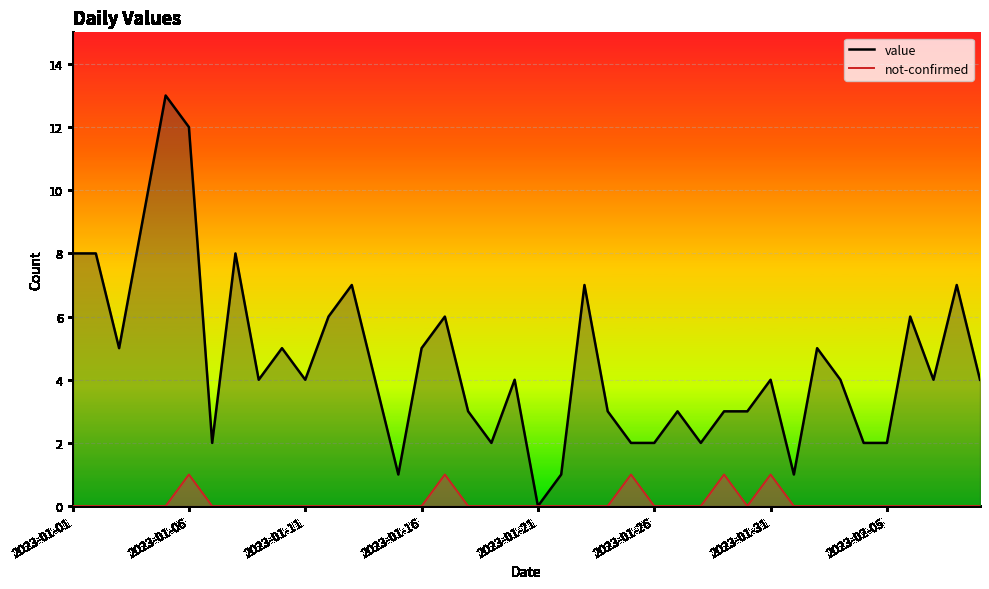

The value of value at 2023-01-06 is 17. True or false?

False